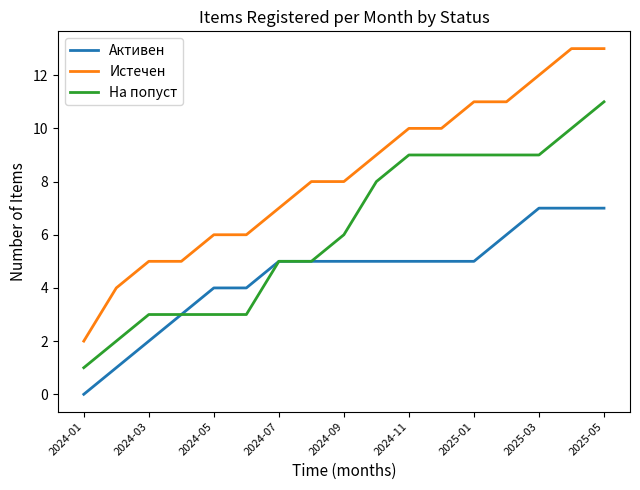

Which series has the largest total across all categories?

Истечен